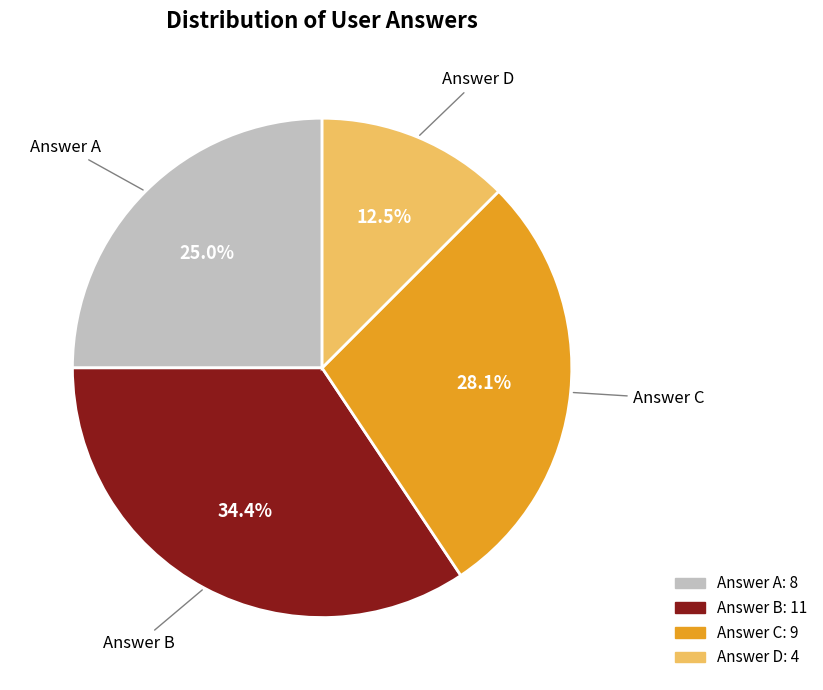

Is there a majority slice in this chart?

No